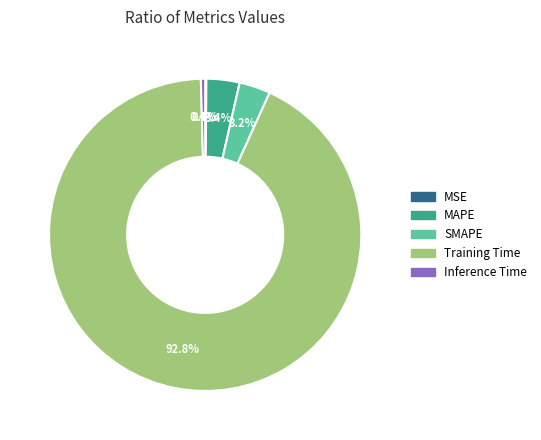

Is the sum of Training Time and Inference Time greater than half?

Yes